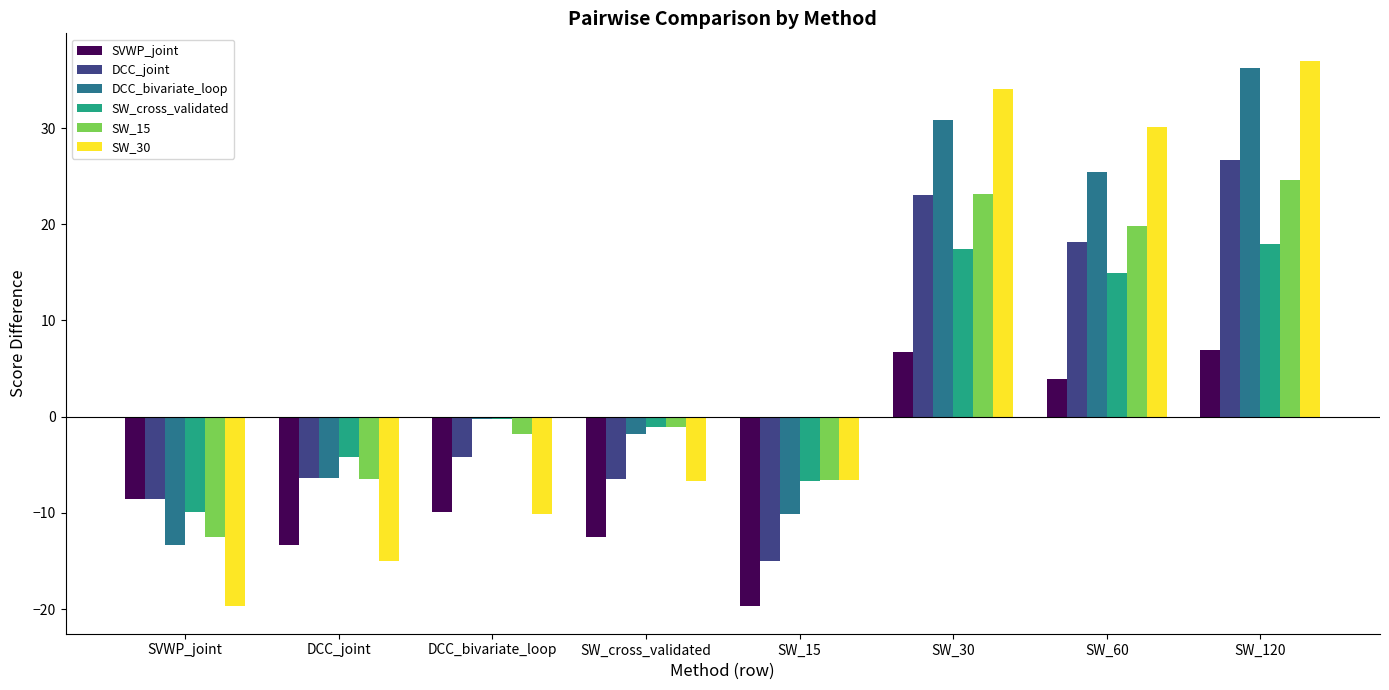

Does the chart contain stacked bars?

No